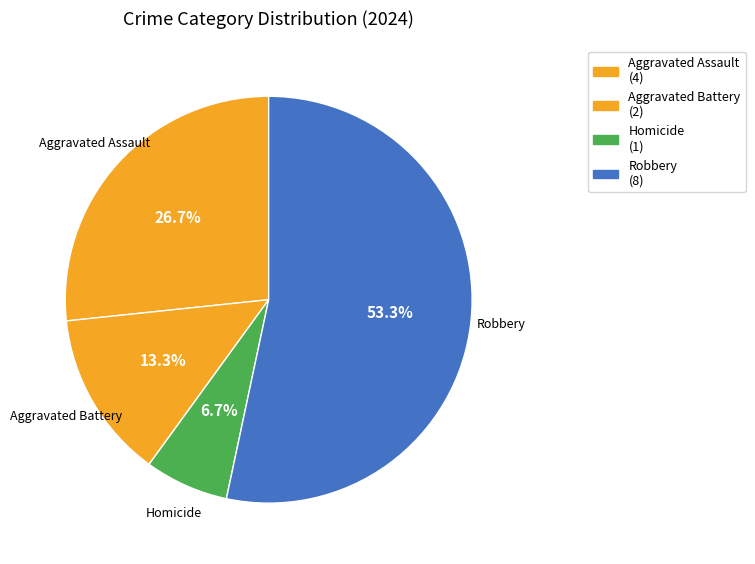

Rank the categories by value from lowest to highest.

Homicide, Aggravated Battery, Aggravated Assault, Robbery